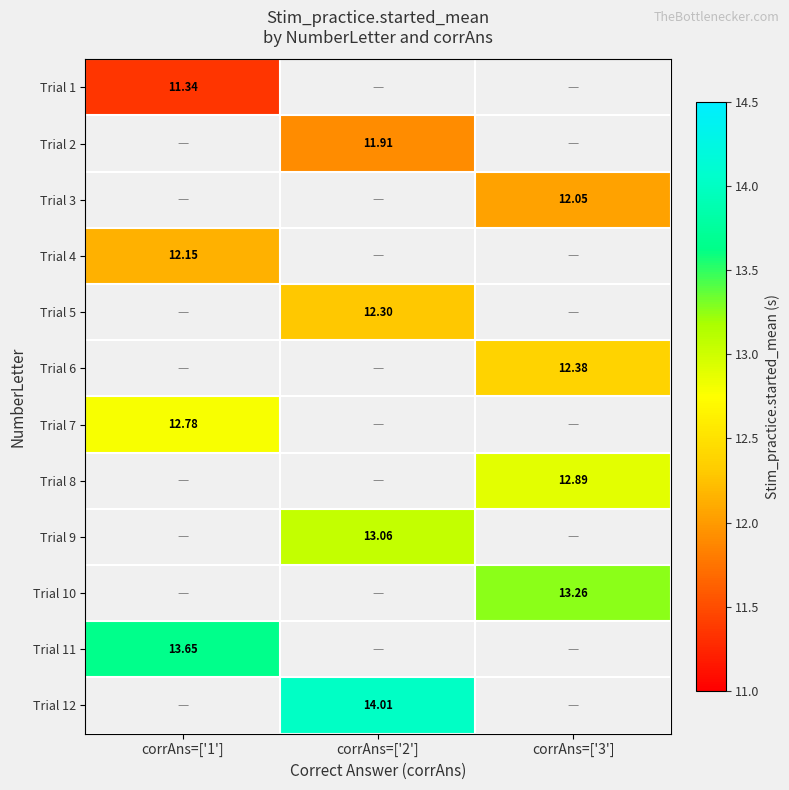

Which category has the highest value in the Trial 12 series?

corrAns=['1']